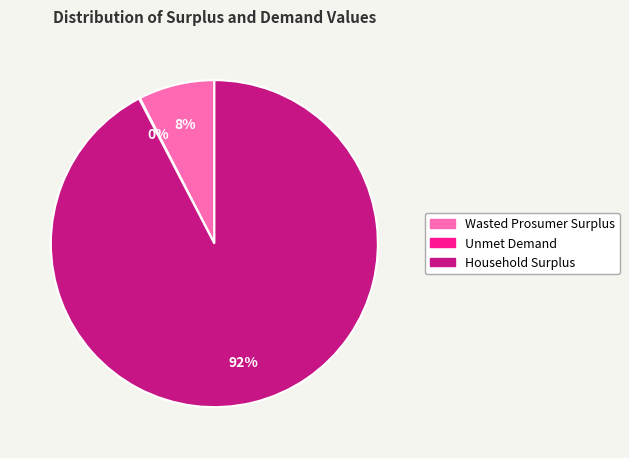

To the nearest percent, what is the difference between the largest and smallest slice percentages?

92%